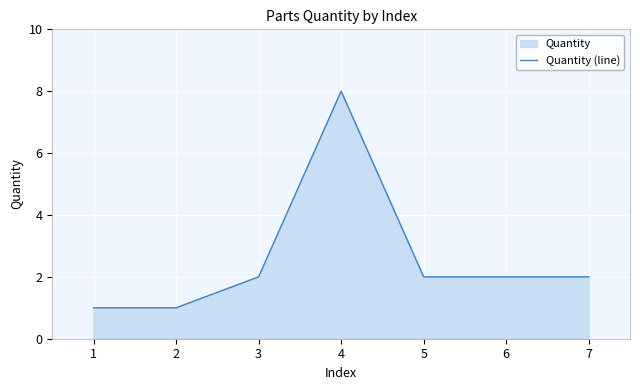

The value at 7 is 2. True or false?

True